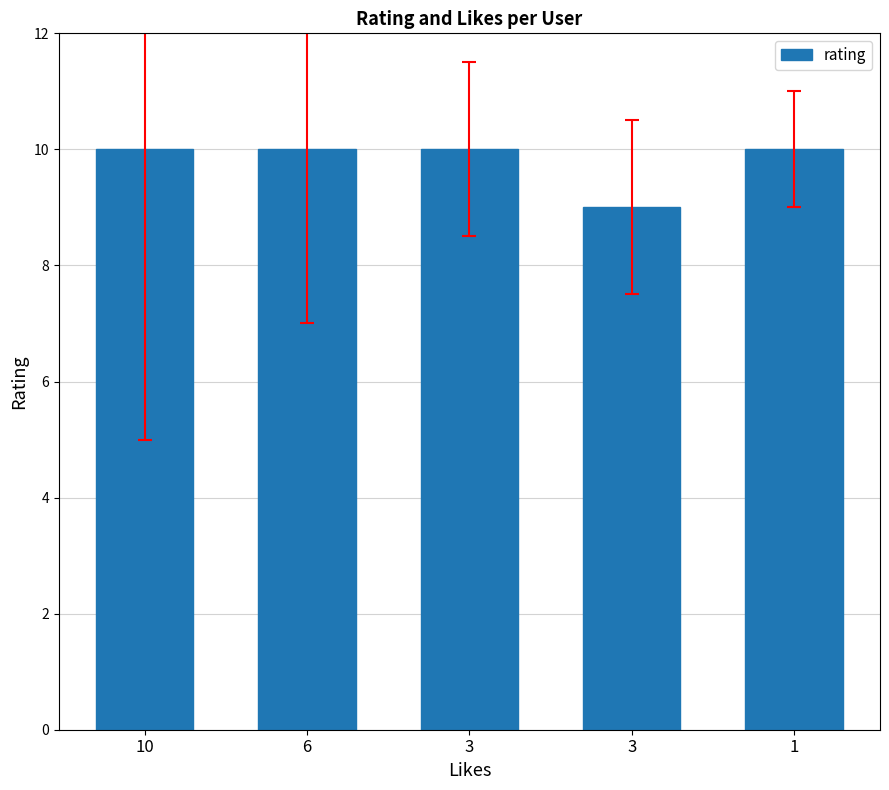

Count the number of categories in the chart.

5